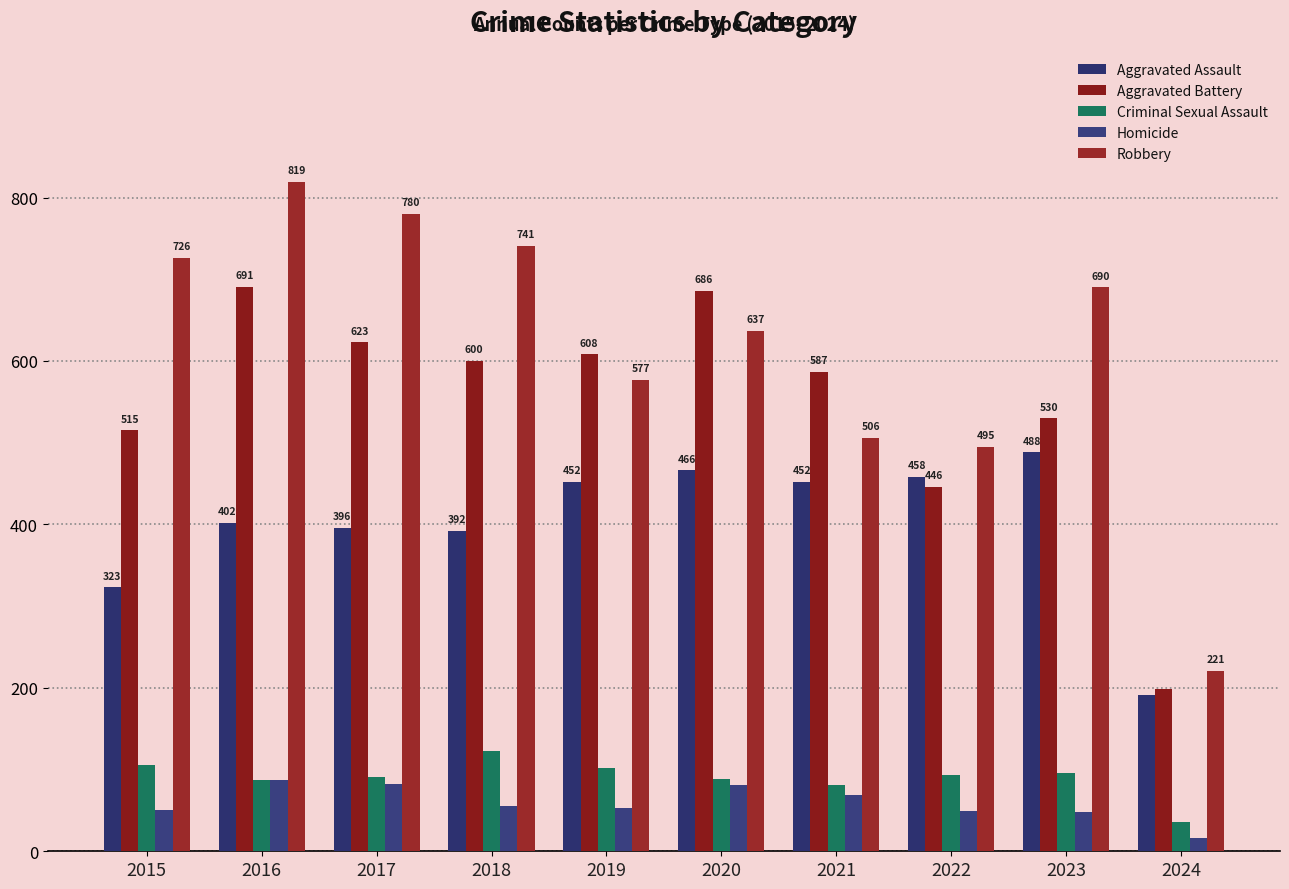

How many bars are there in total?

50